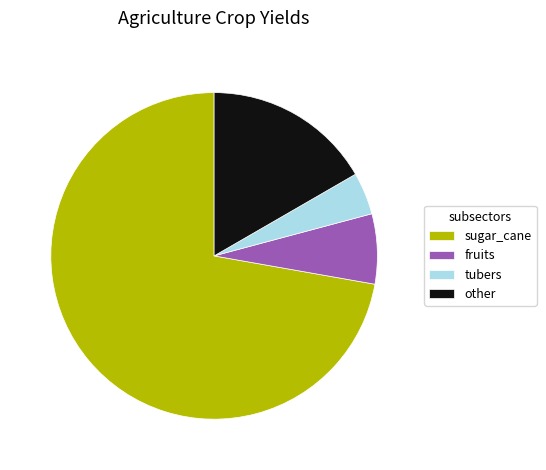

Which slice is the largest?

sugar_cane